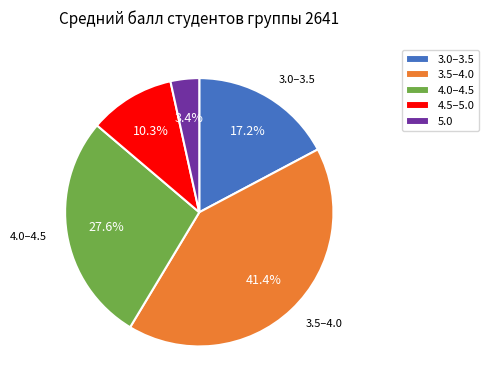

Is 3.0–3.5 the majority of the pie?

No